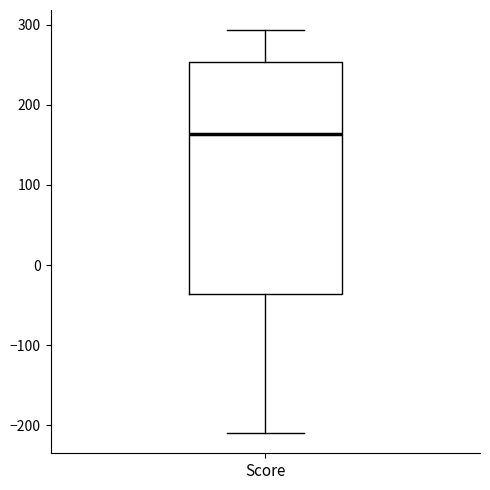

Read this box plot against the y-axis: the position of the median line, the range covered by the box, and the ends of both whiskers. The values are not printed on the chart, so give them approximately, as read against the axis.

median 160, box -40 to 250, whiskers -210 to 290